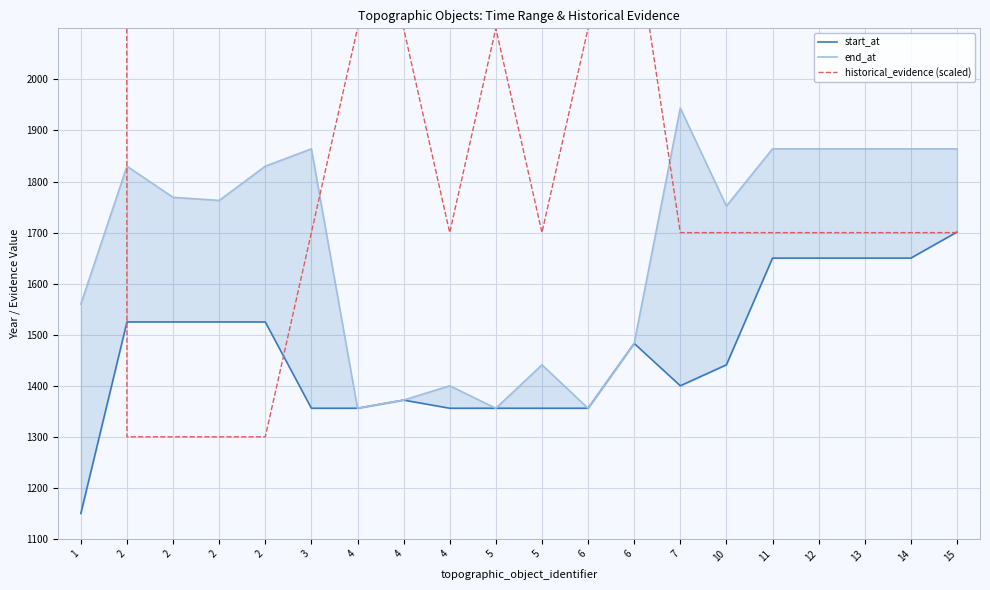

Which has a higher value, 2 or 6?

2